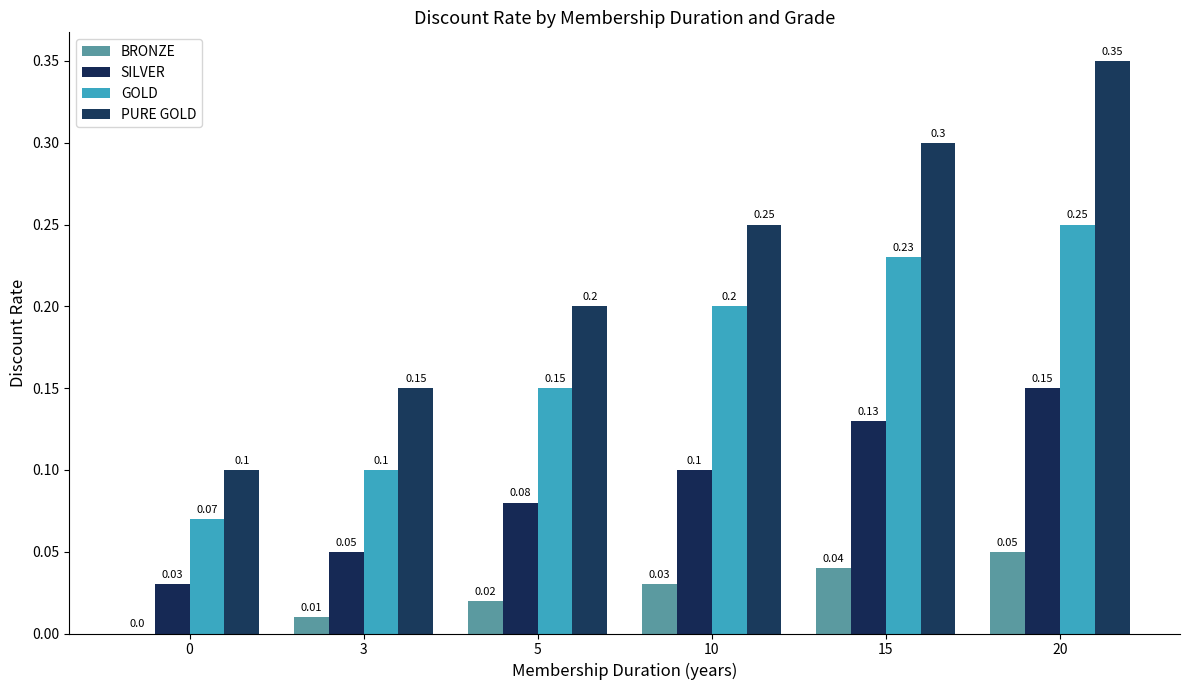

Count the BRONZE values in the range 0 to 1.

6